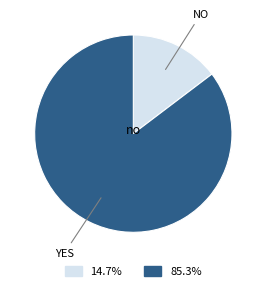

Is there any slice that represents more than half of the pie?

Yes